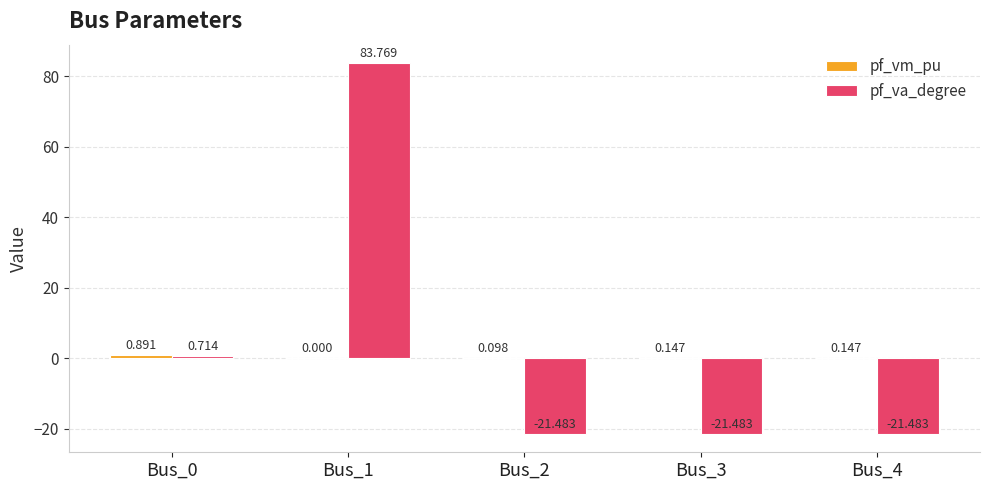

What is the total value across all series at Bus_1?

83.8